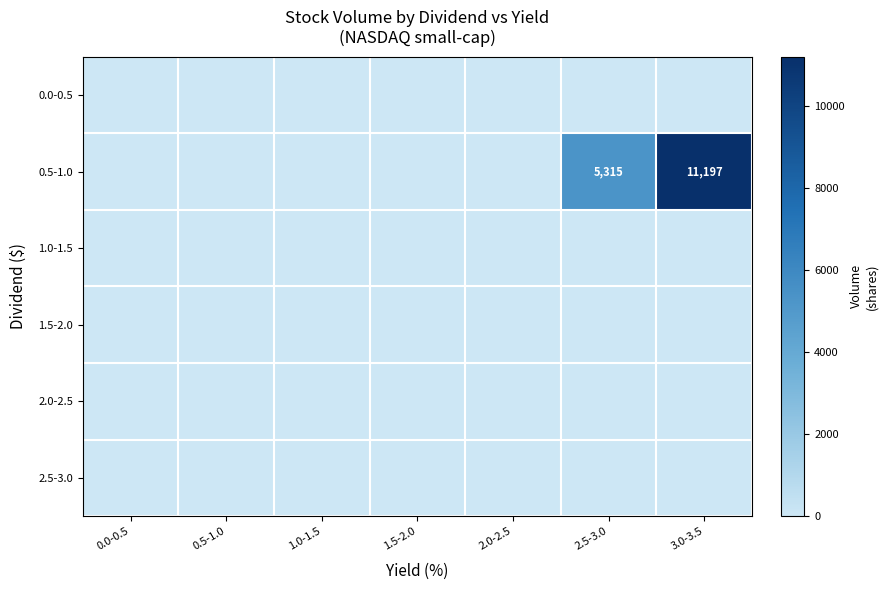

Rank the series at 2.5-3.0 from highest to lowest value.

0.5-1.0, 0.0-0.5, 1.0-1.5, 1.5-2.0, 2.0-2.5, 2.5-3.0